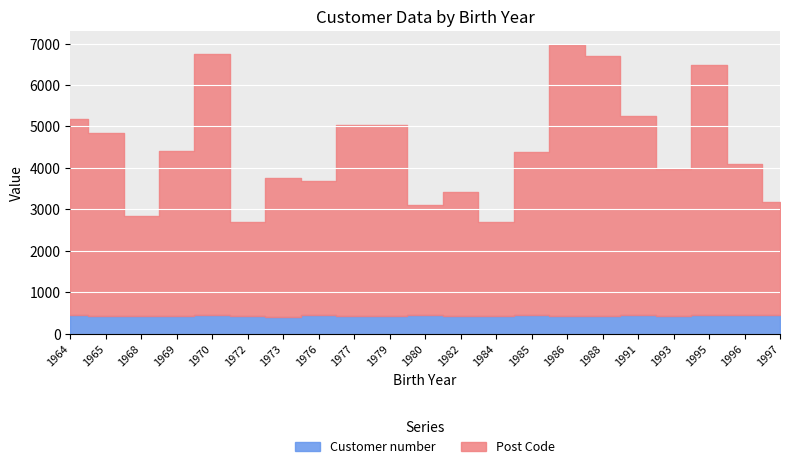

What is the difference between the highest and lowest values at 1993?

3128